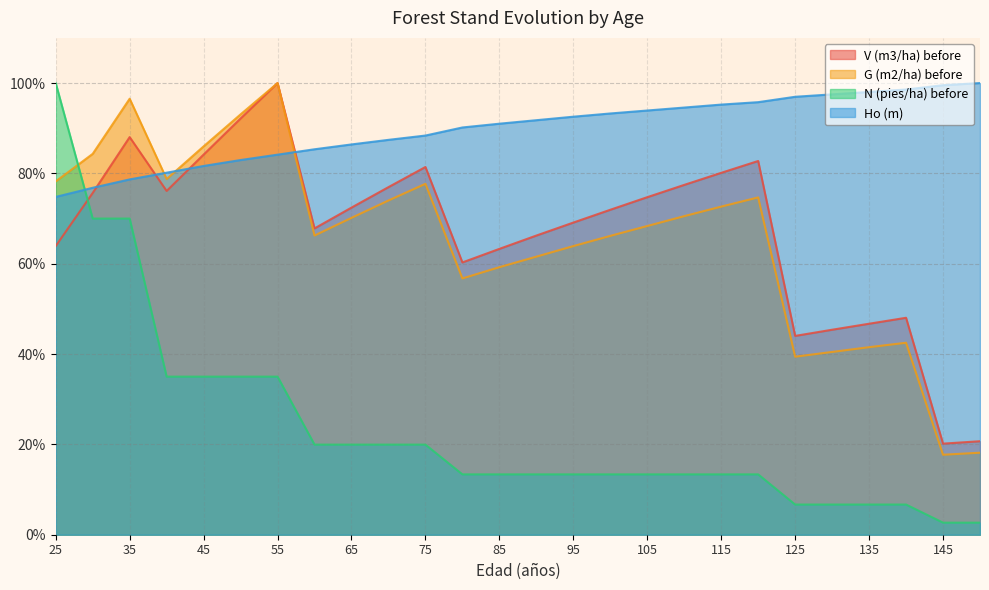

How many lines are shown in the chart?

4